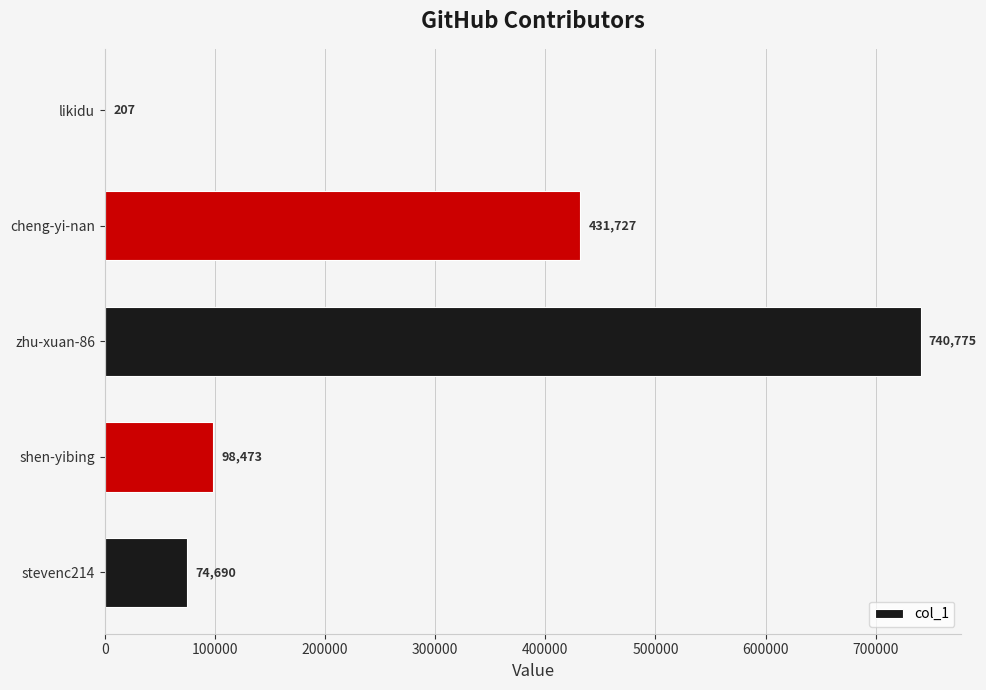

What is the sum of all values?

1345872